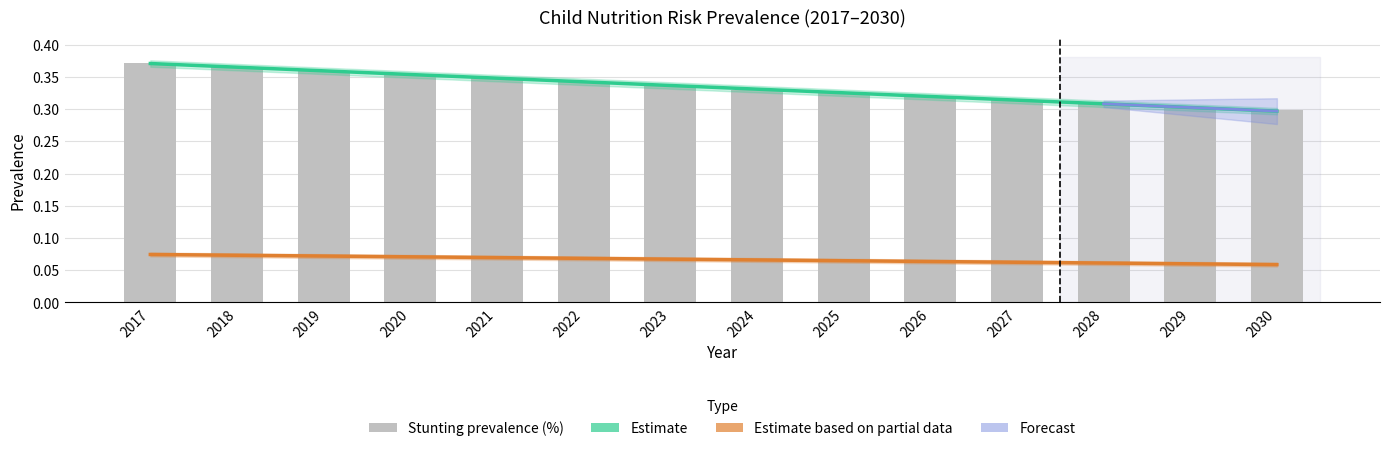

True or false: Stunting prevalence (%) has a value of 0.3 at 2026.

True